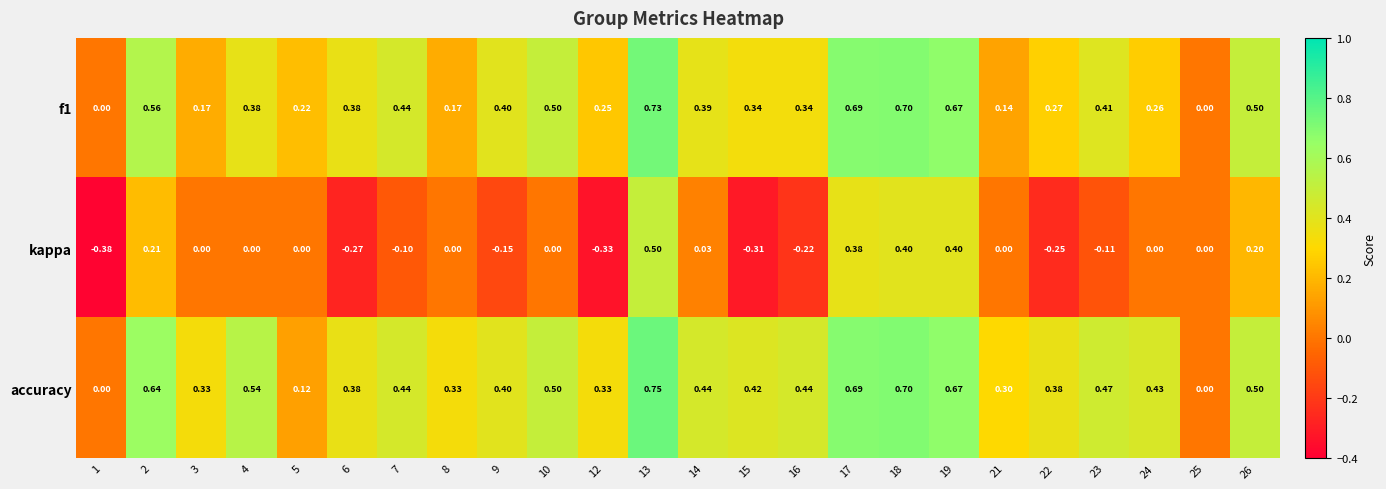

Which series has the widest spread of values?

kappa